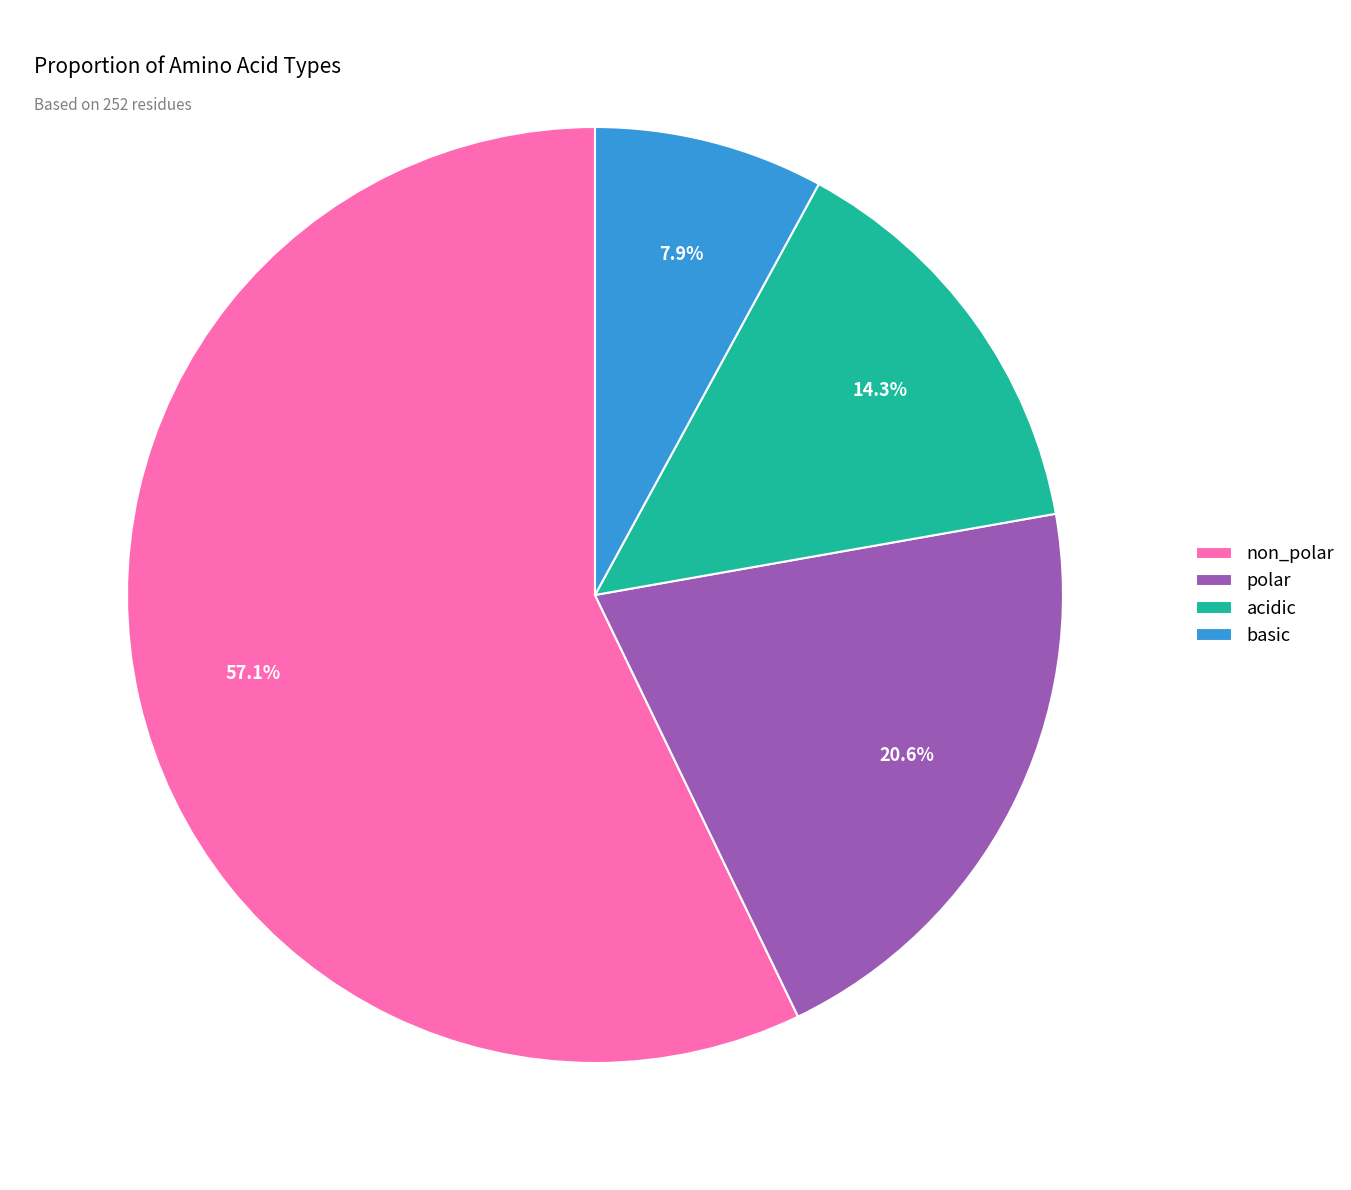

What is the total percentage of non_polar and basic?

65.1%